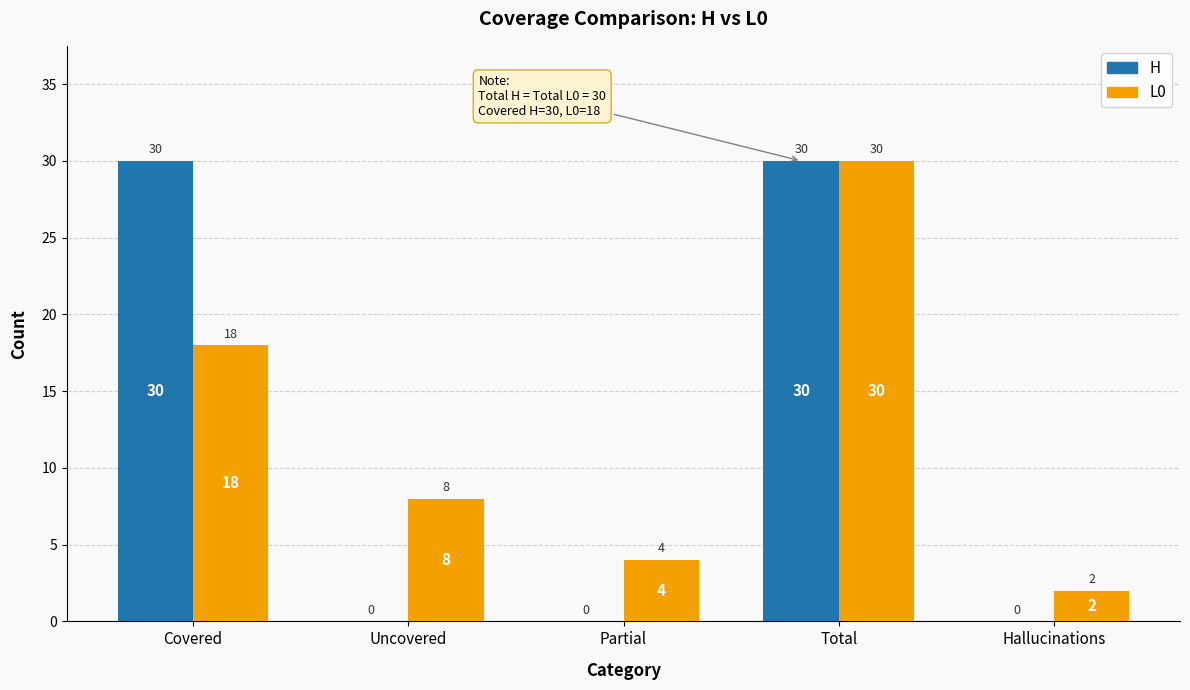

What is the total value across all series at Partial?

4